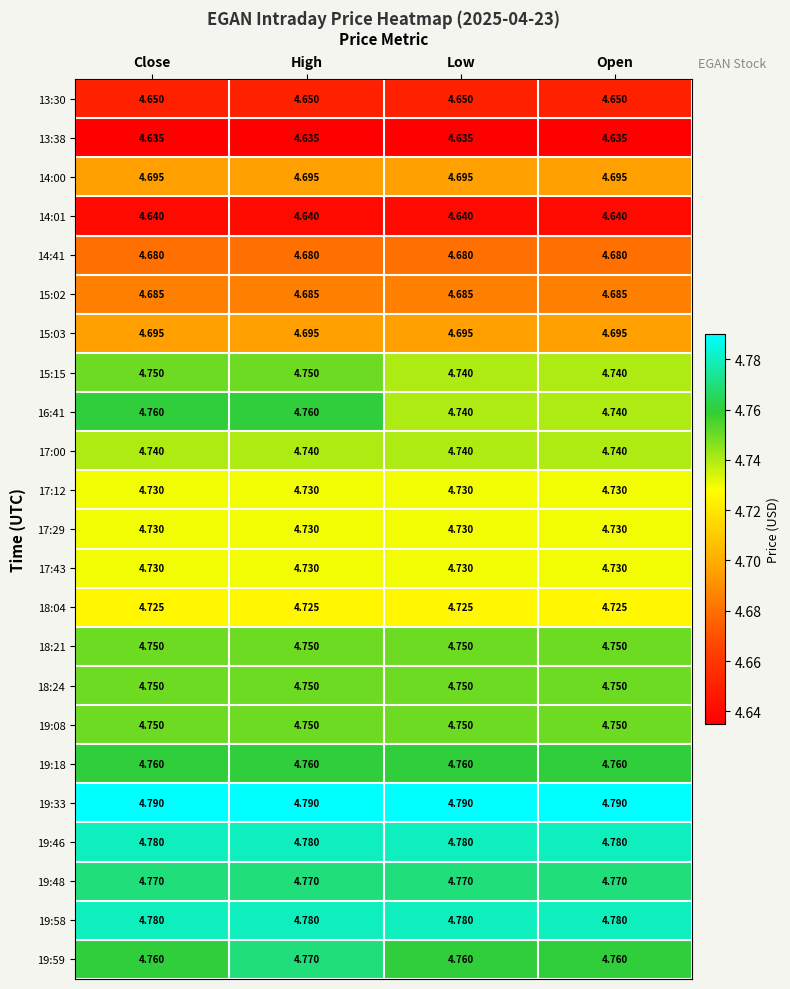

Is the value of 14:00 at High greater than the value of 14:01 at Close?

Yes